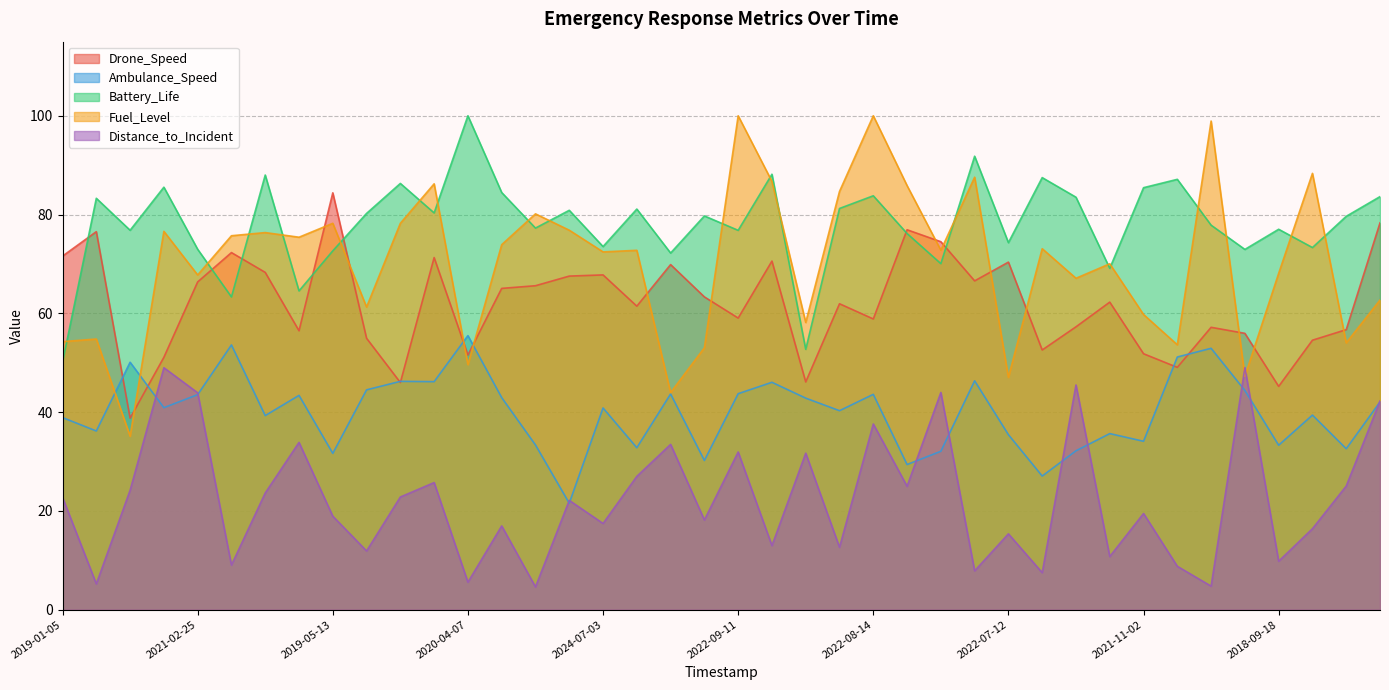

Rank the series by their maximum value, from highest to lowest.

Battery_Life, Fuel_Level, Drone_Speed, Ambulance_Speed, Distance_to_Incident